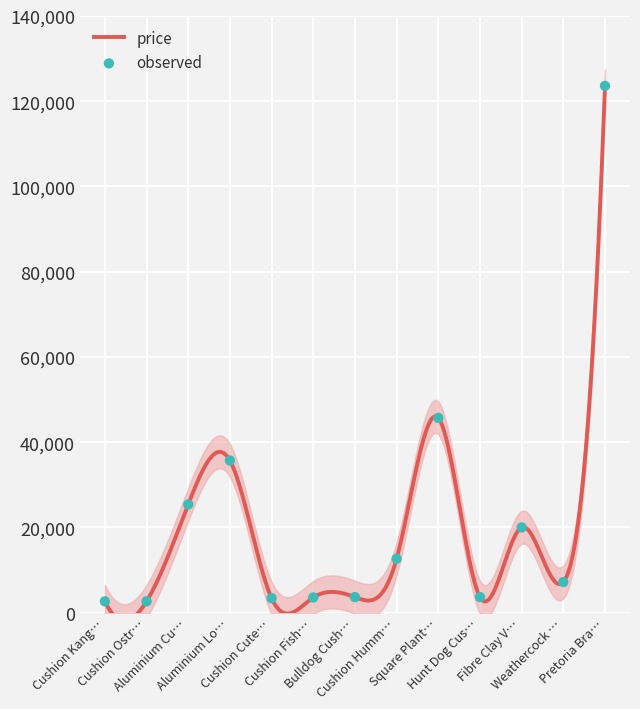

What is the change in value from Aluminium Cu… to Weathercock …?

-18210